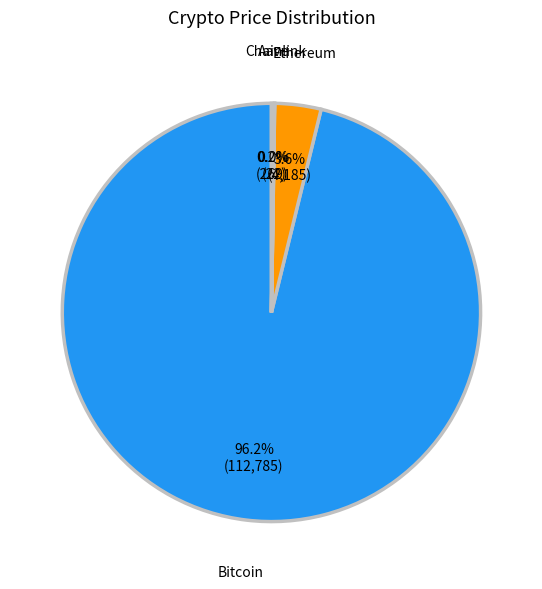

Is there a majority slice in this chart?

Yes